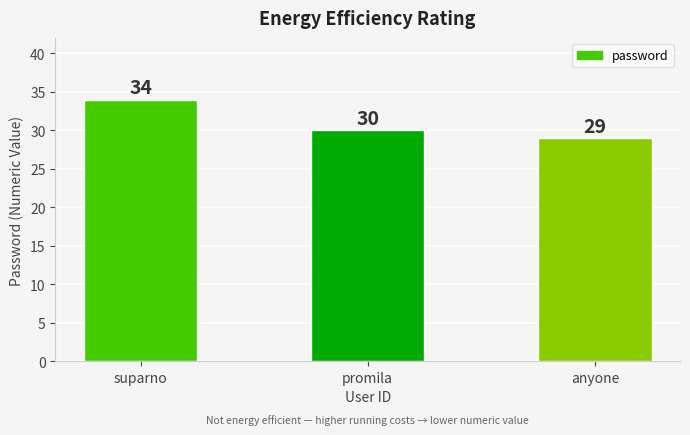

Reading right to left, list all the values displayed in this chart.

anyone=29	promila=30	suparno=34